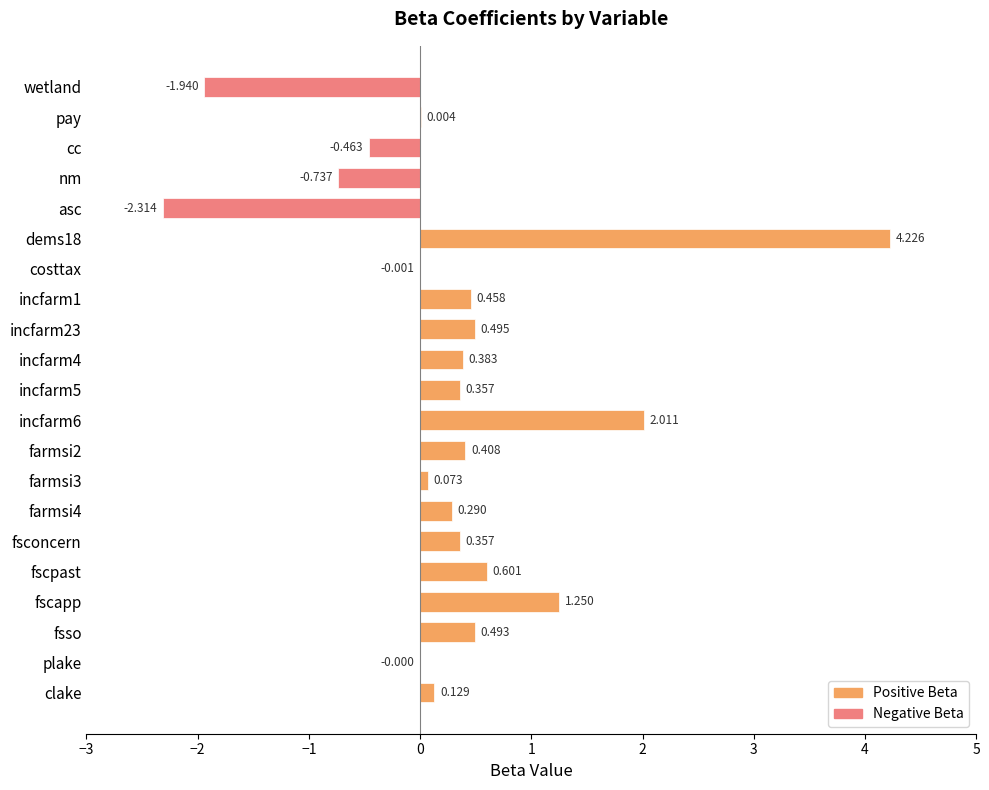

At which label is the value closest to 0?

plake